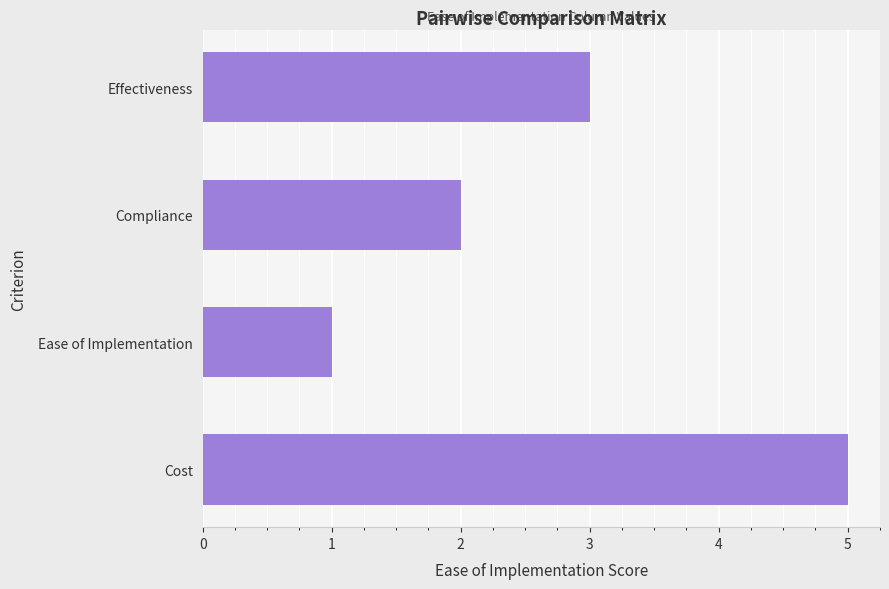

Reading top to bottom, what are all the values shown in this chart?

3	2	1	5